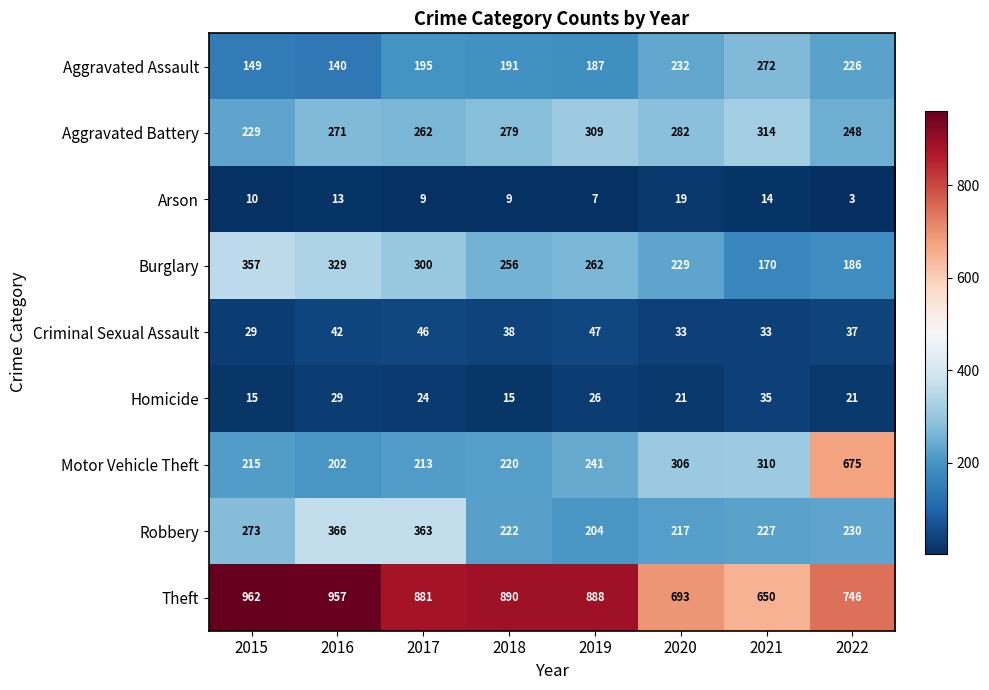

Which category has the highest value in the Homicide series?

2021